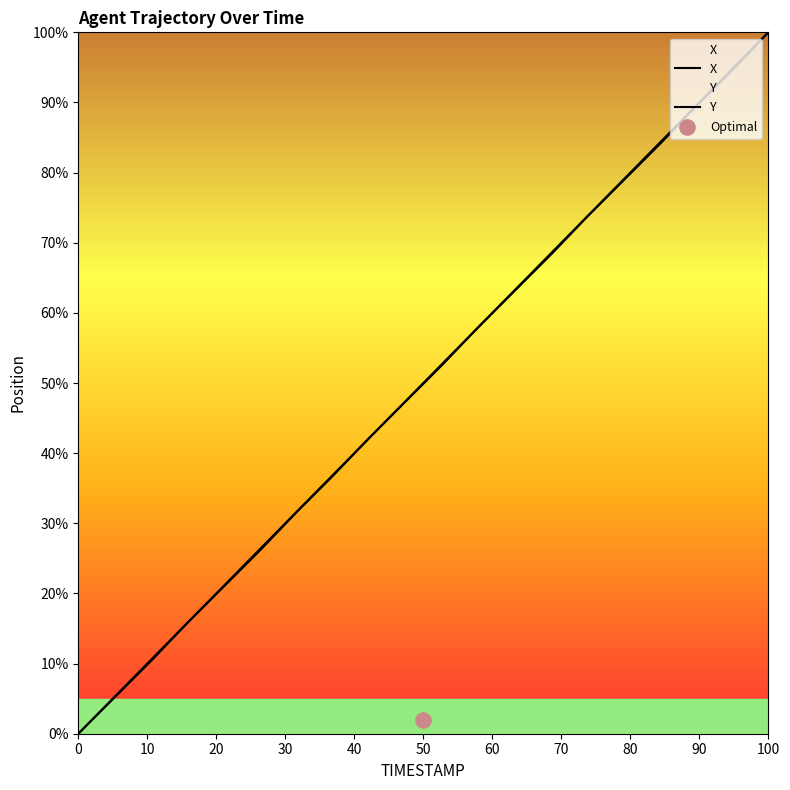

Which series reaches the maximum Y coordinate?

X